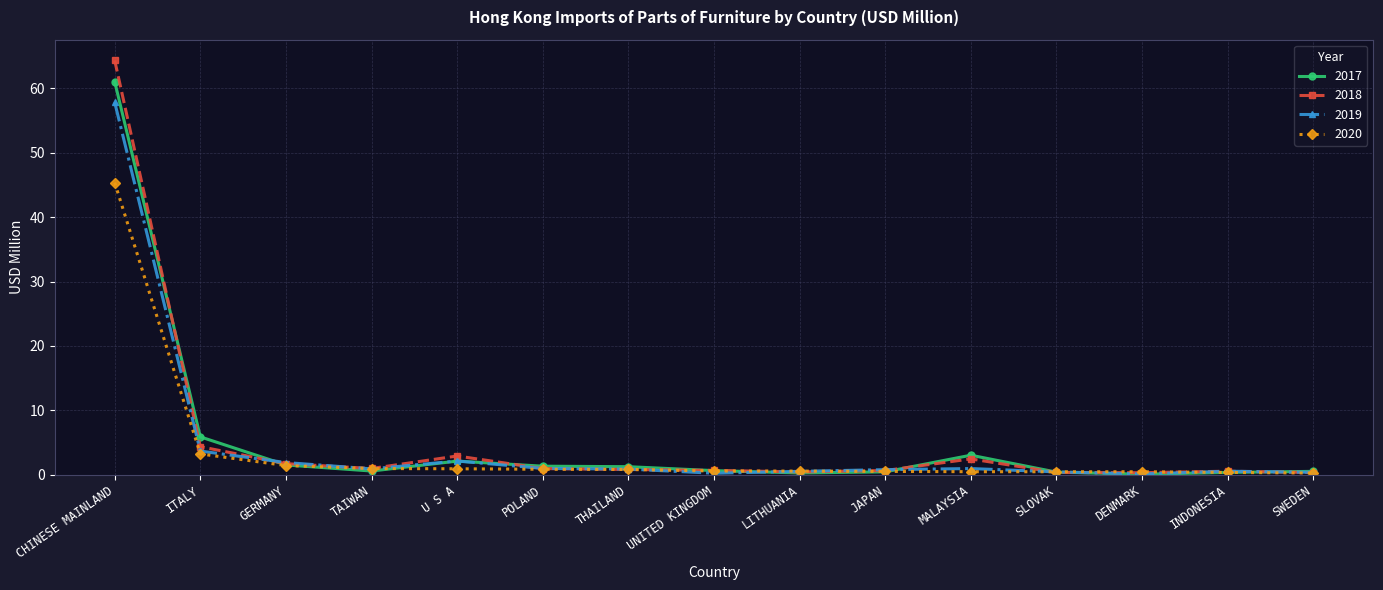

Which series changed the most between ITALY and LITHUANIA?

2017